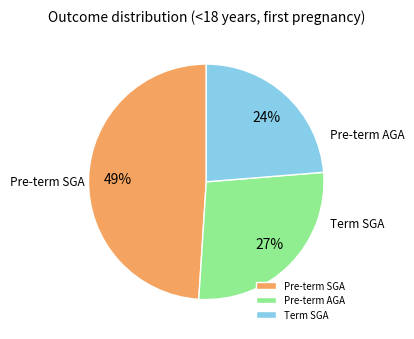

To the nearest percent, what percentage of the pie is Term SGA?

24%